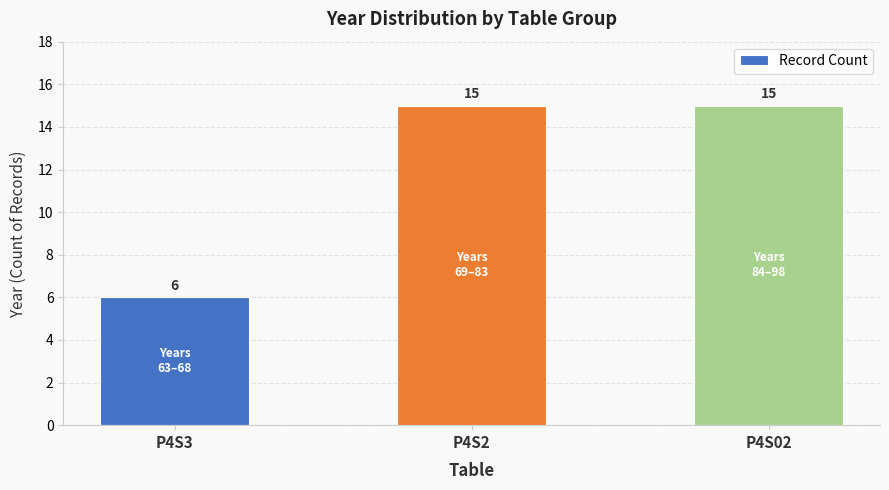

What is the ratio of the value at P4S02 to the value at P4S2?

1.0